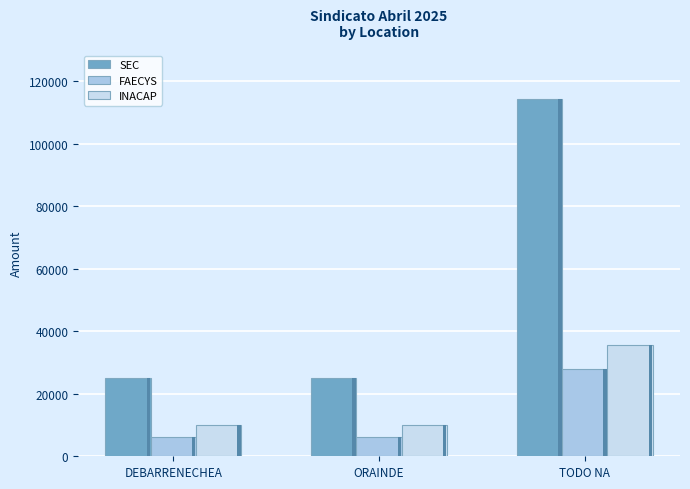

Reading left to right, list all the values displayed in this chart.

SEC: 24897.6	25041.4	114346.1
FAECYS: 6072.1	6112.5	27946.3
INACAP: 10130.4	10130.4	35456.6